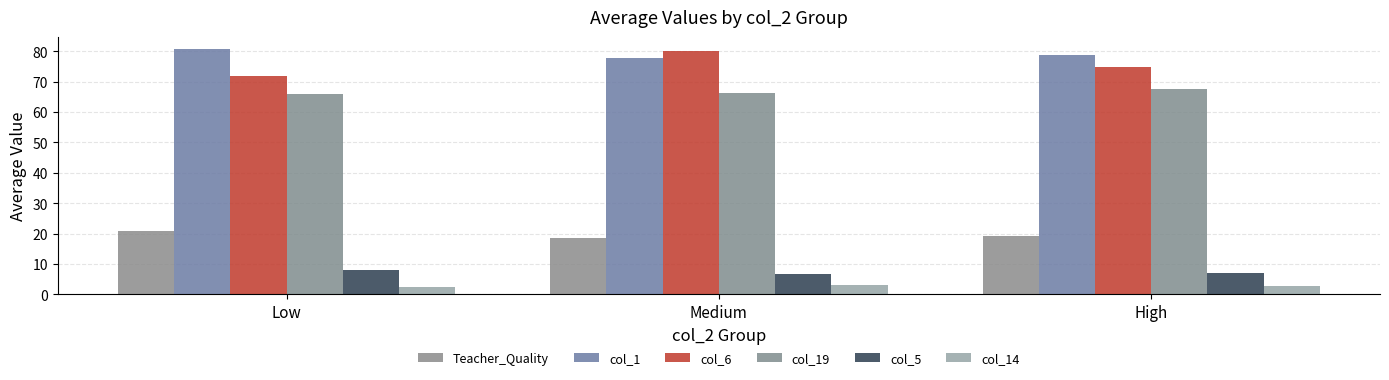

What is the value of the col_1 bar at the 2nd from the left?

77.6